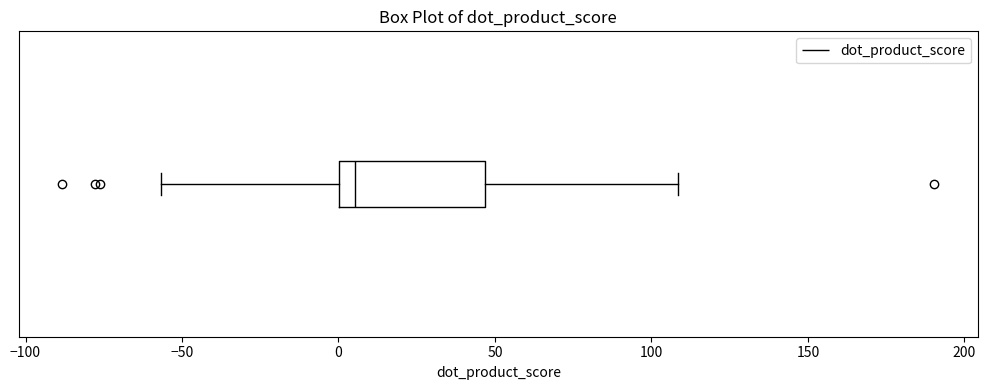

Transcribe this box plot: give where the median line is, the range the box spans, and where the two whiskers end, as read against the x-axis. The values are not printed on the chart, so give them approximately, as read against the axis.

median 5, box 0 to 45, whiskers -55 to 110